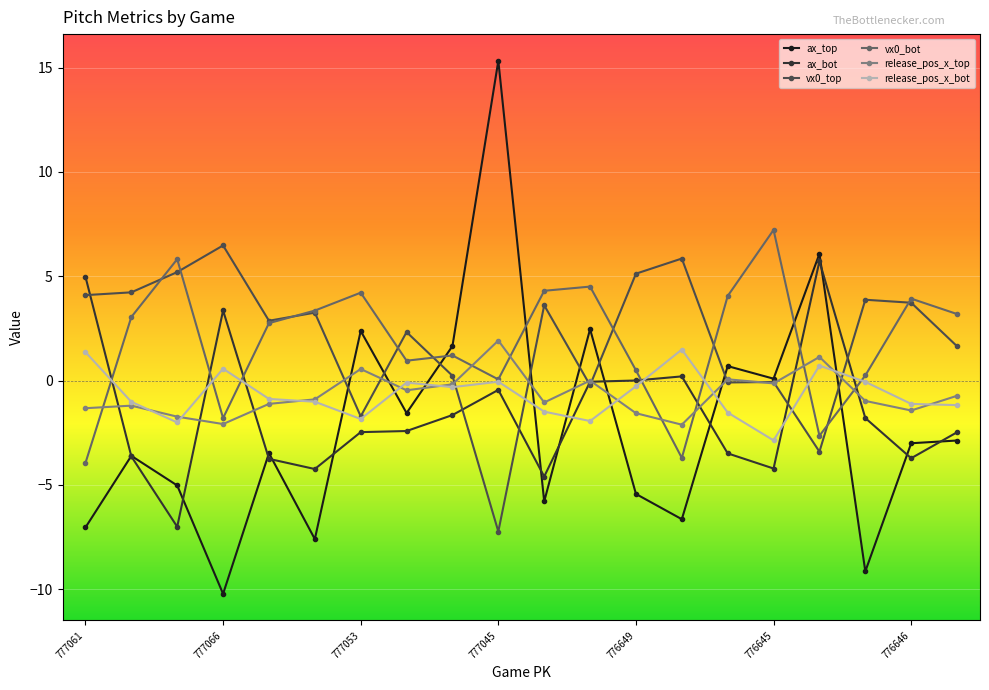

Which series has the widest spread of values?

ax_top